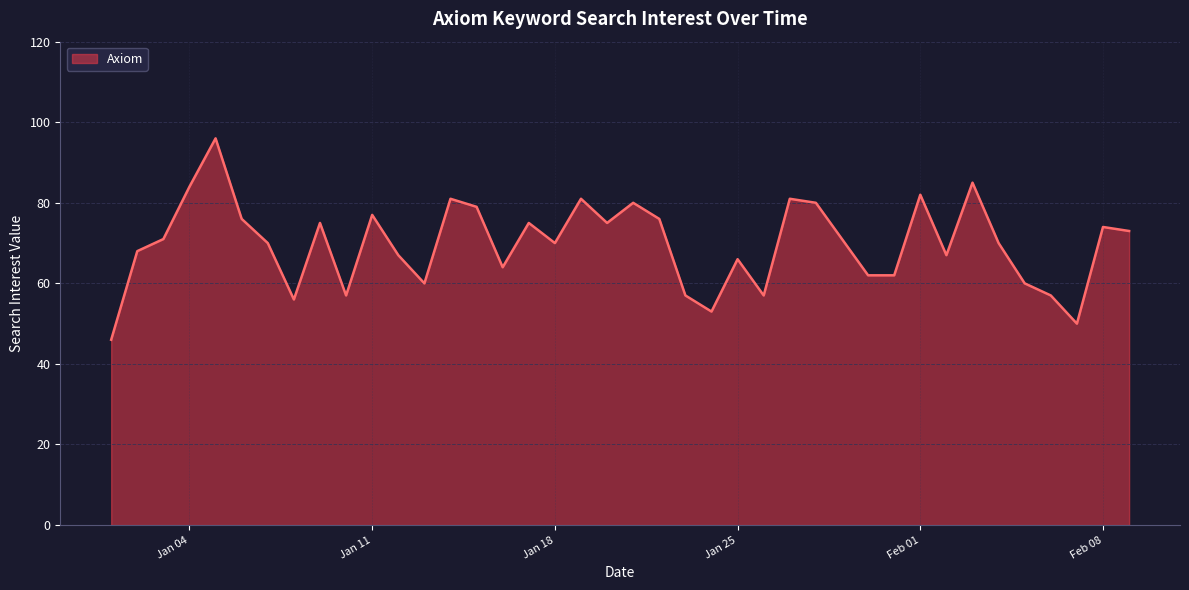

What is the greatest value displayed?

96